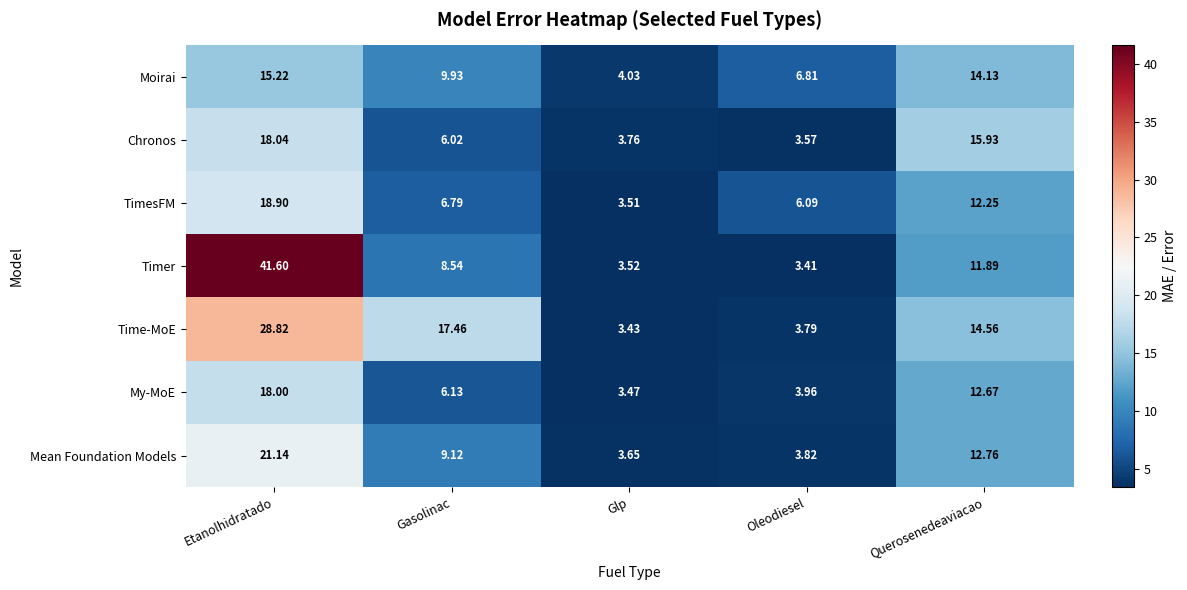

Which label corresponds to the smallest value in the chart?

Oleodiesel